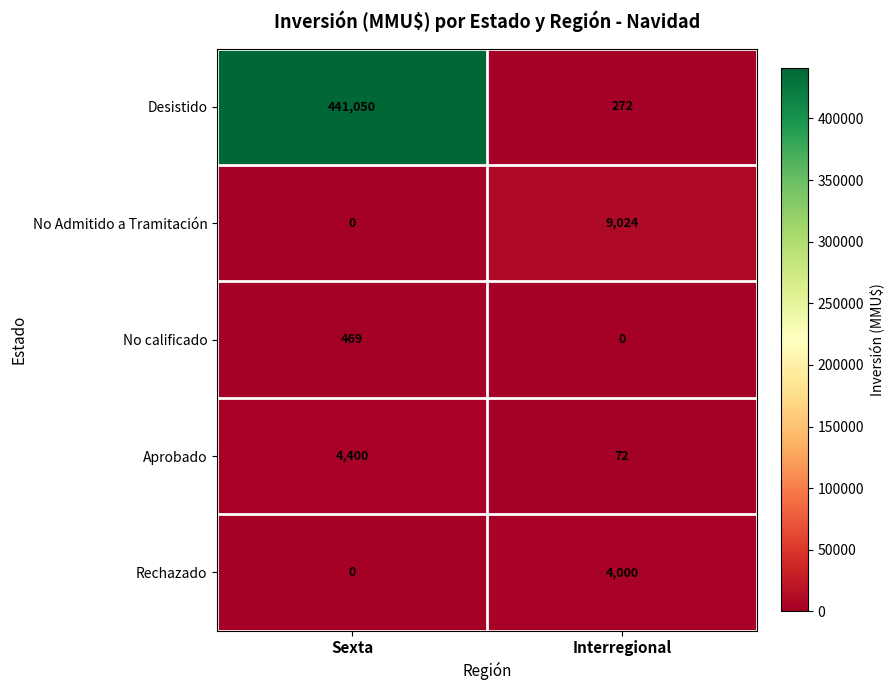

What is the difference between the No Admitido a Tramitación values at Sexta and Interregional?

9024